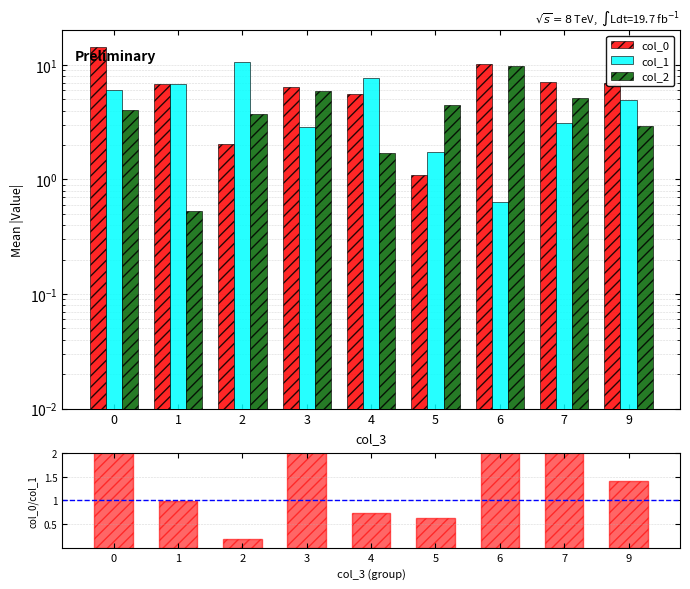

How many values in the col_1 series are below 4?

4